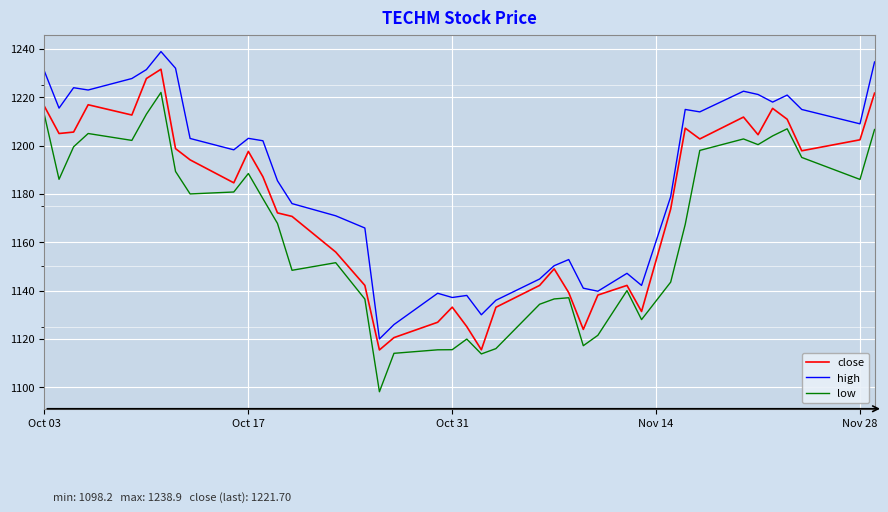

Which series has the widest spread of values?

low